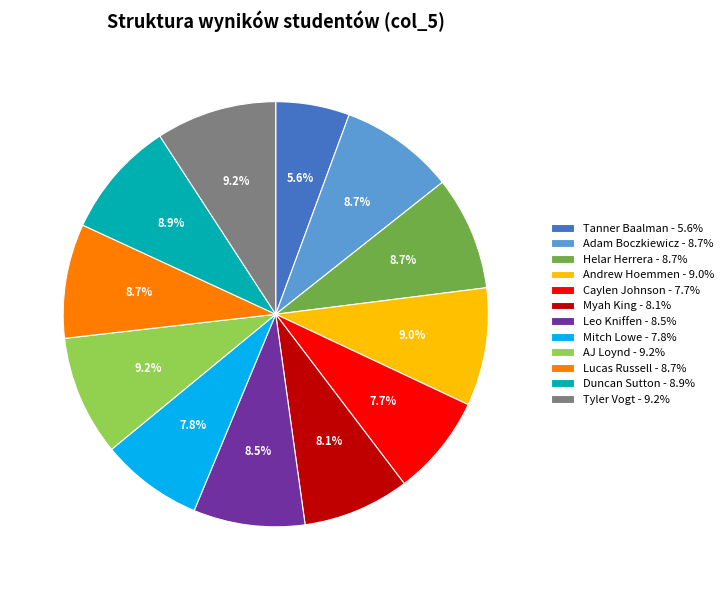

Does any single category account for the majority?

No